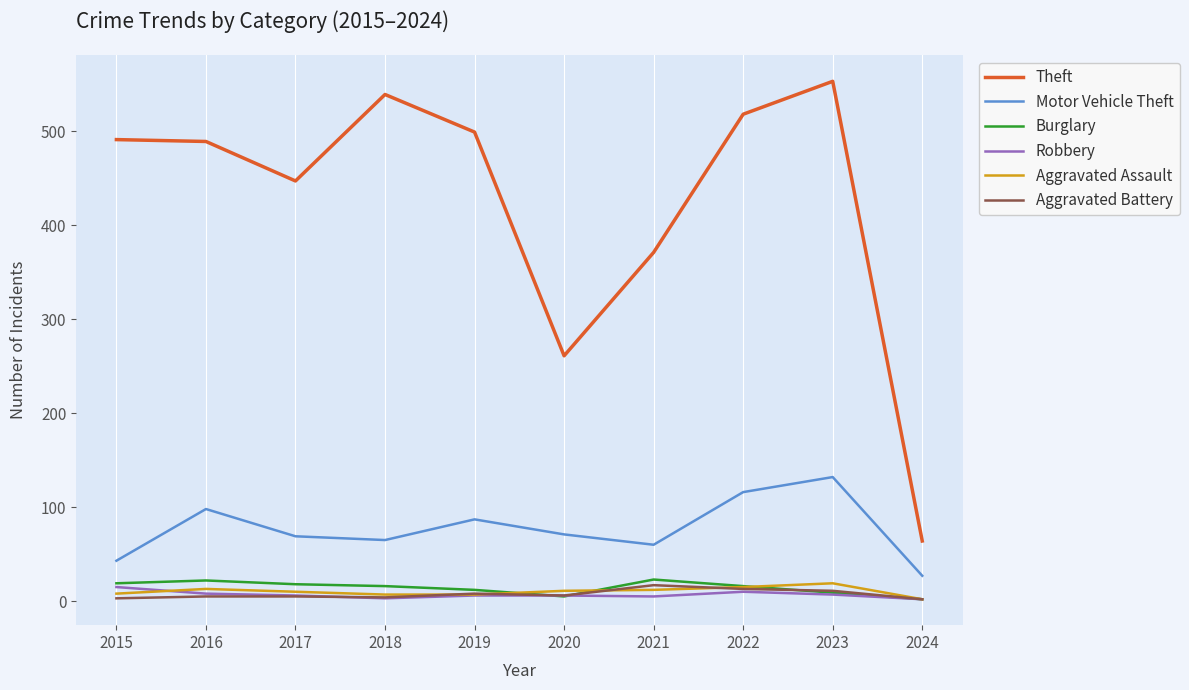

What is the difference between the Motor Vehicle Theft values at 2022 and 2023?

16